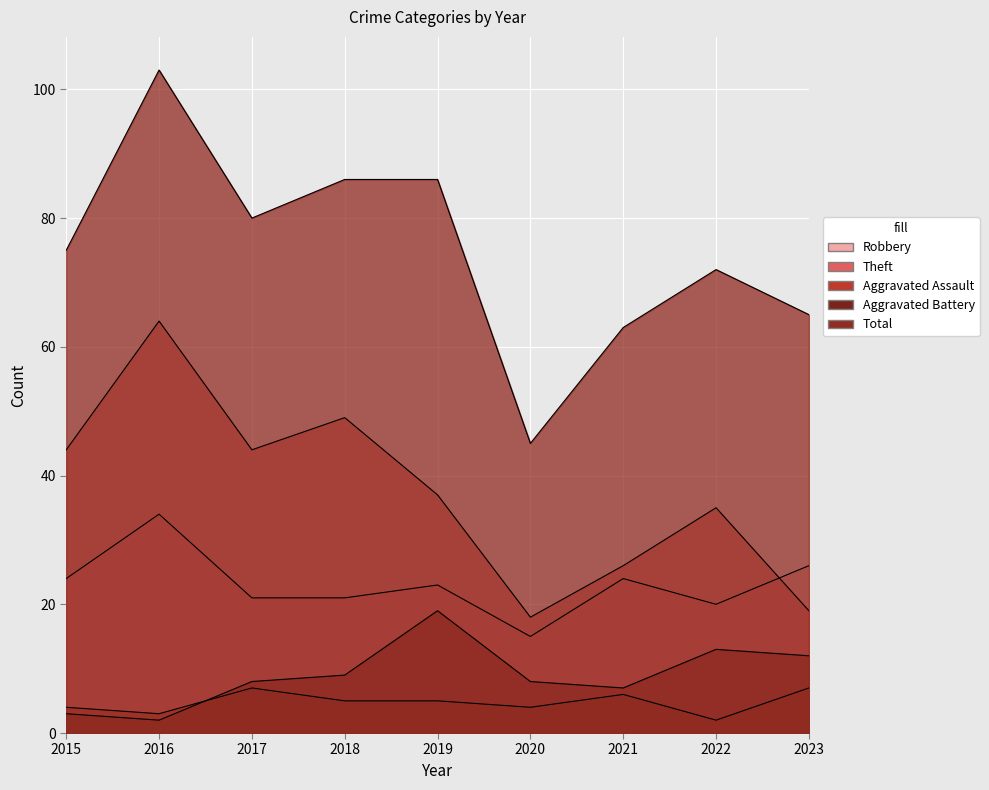

Is it true that Aggravated Battery equals 3 at 2015?

True